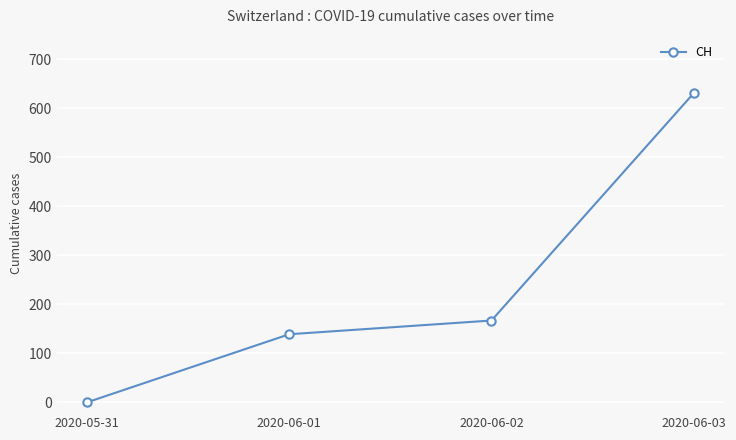

What is the label of the 4th point from the left?

2020-06-03